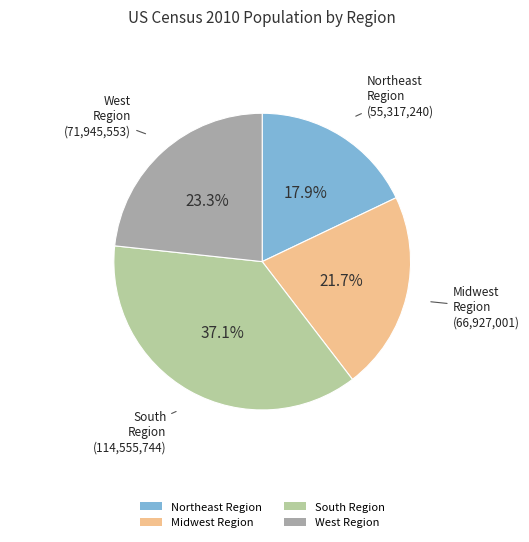

What portion of the pie excludes South Region?

62.9%